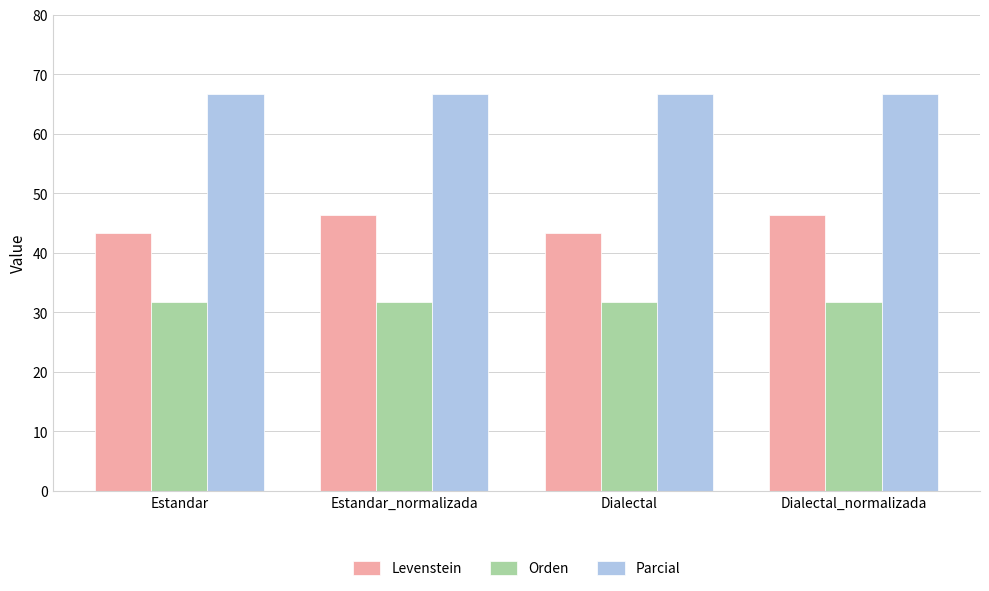

What is the average value of the Orden series?

31.8